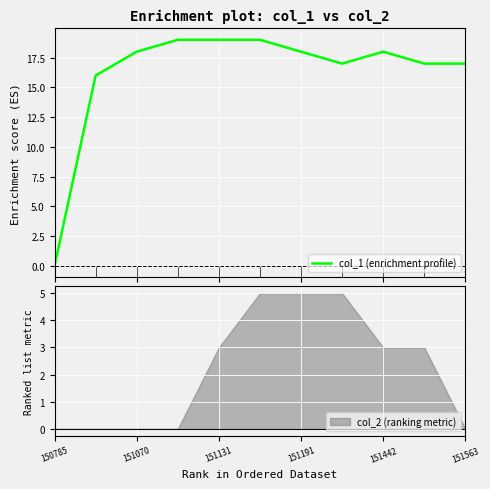

How many lines are shown in the chart?

1